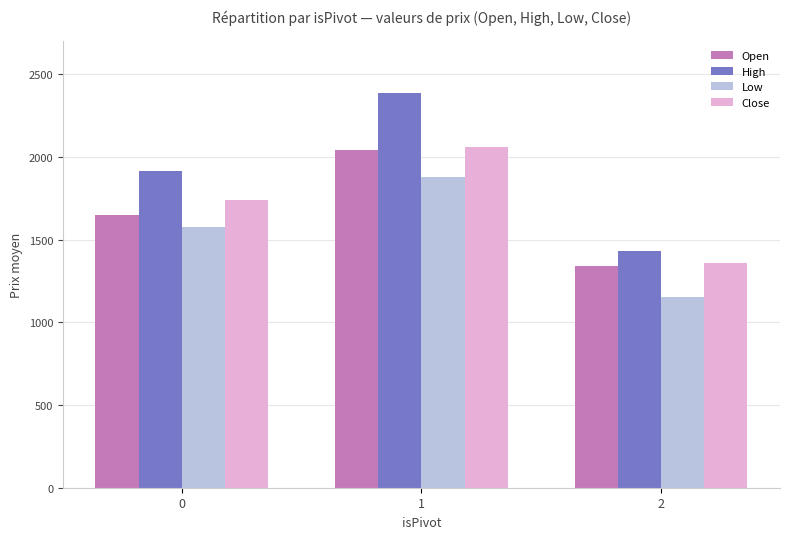

The Open series shows 2038.2 at 1. True or false?

True